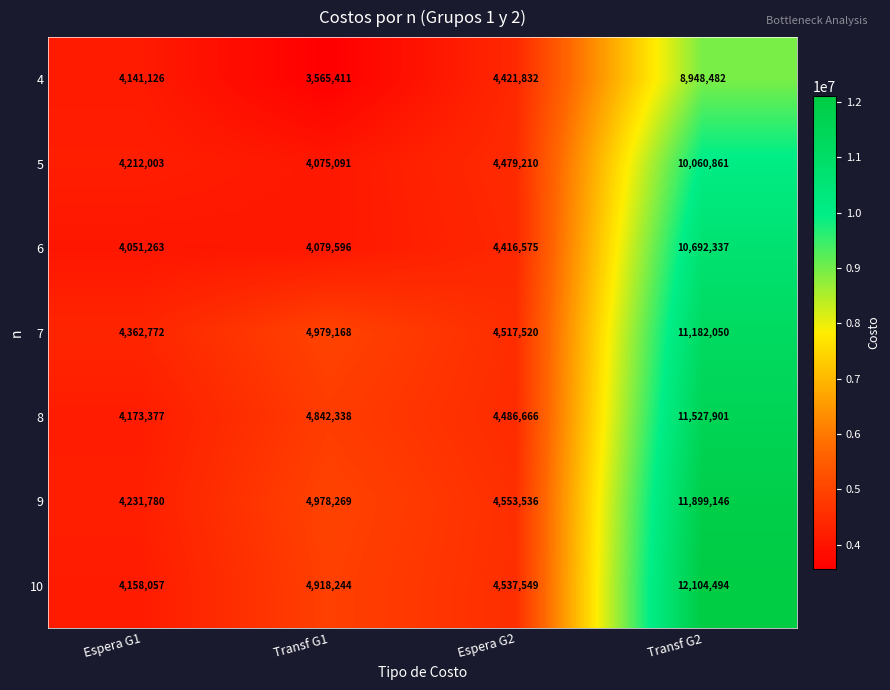

Which series has the largest total across all categories?

10